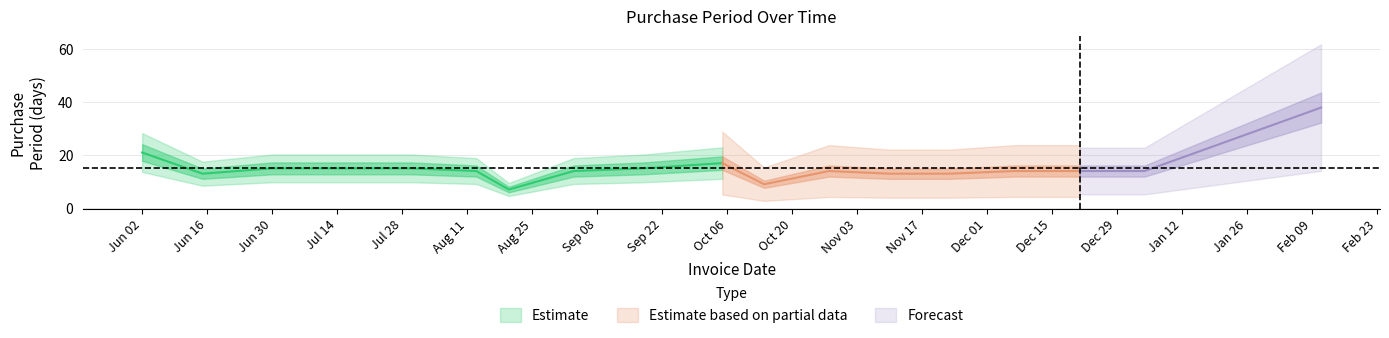

Which label corresponds to the smallest value in the chart?

2015-08-20